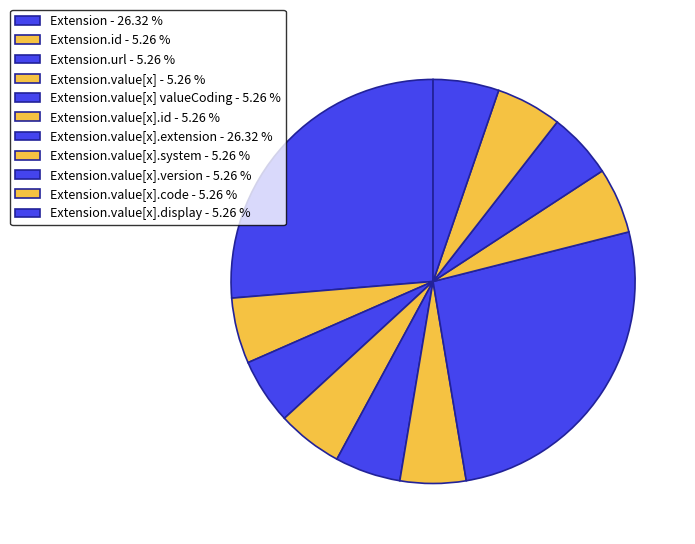

Count the number of slices in the pie.

11